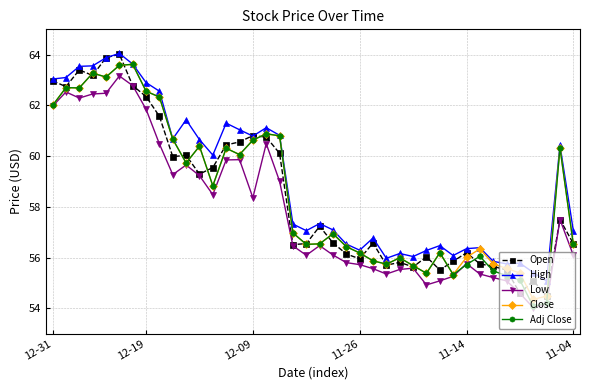

What are all the series names shown in the legend?

Open, High, Low, Close, Adj Close